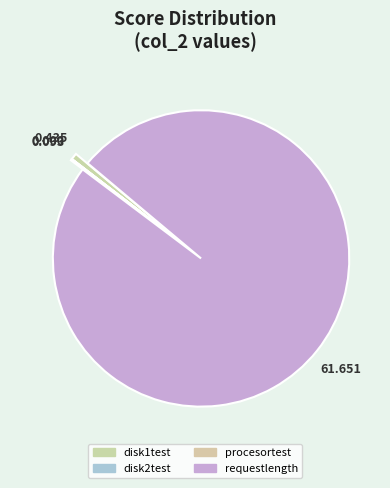

Does disk2test represent more than half of the total?

No